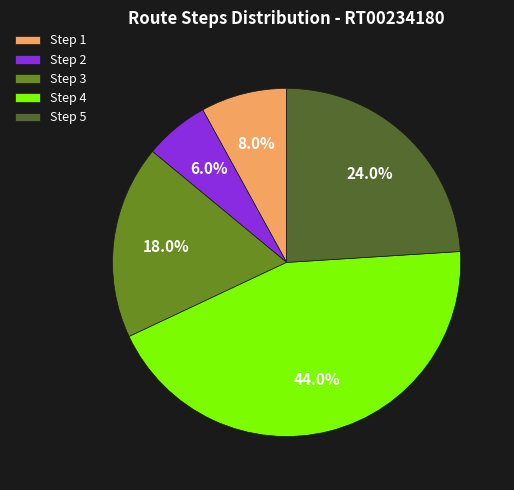

Does Step 4 represent more than half of the total?

No